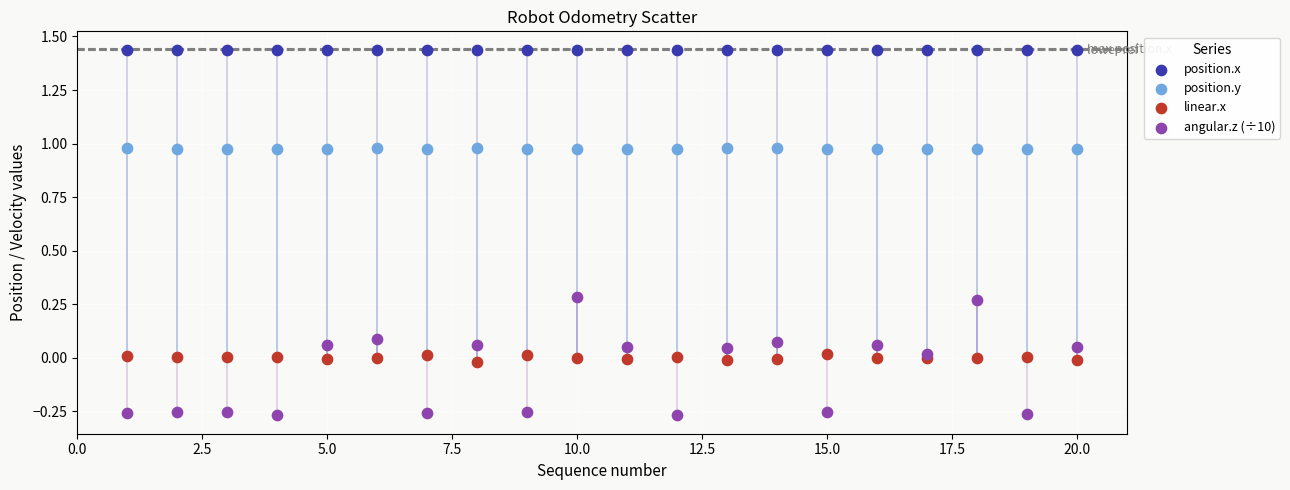

Which series contains the lowest Y value?

angular.z (÷10)